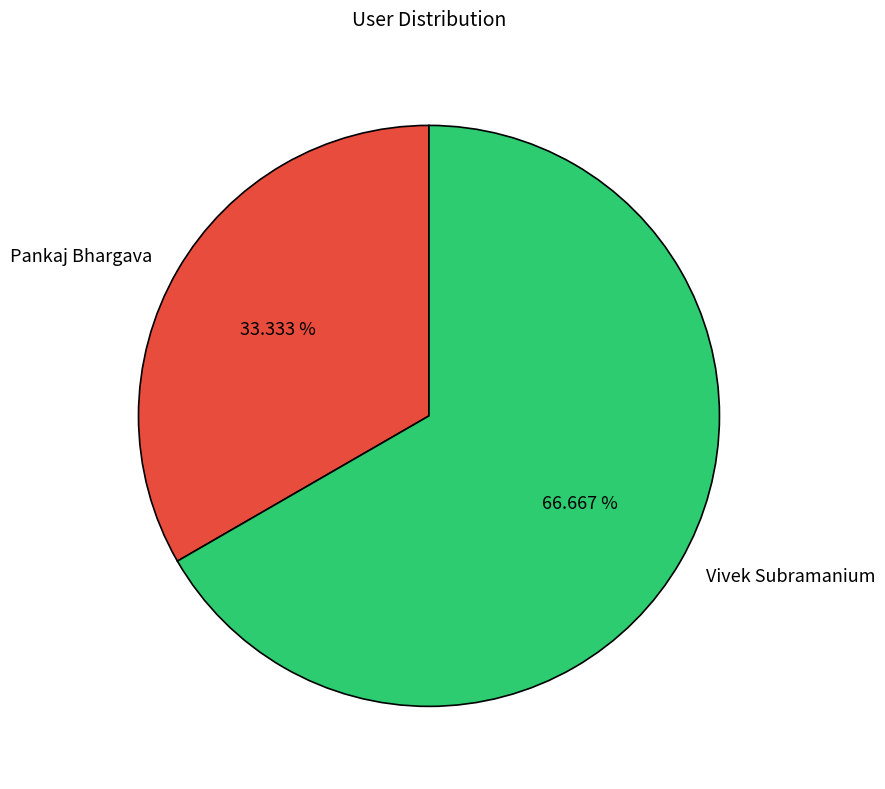

How many segments does this pie chart have?

2